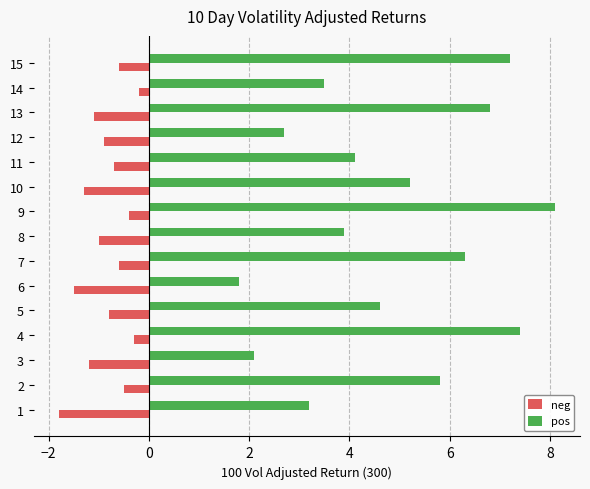

The pos series shows 7.6 at 10. True or false?

False